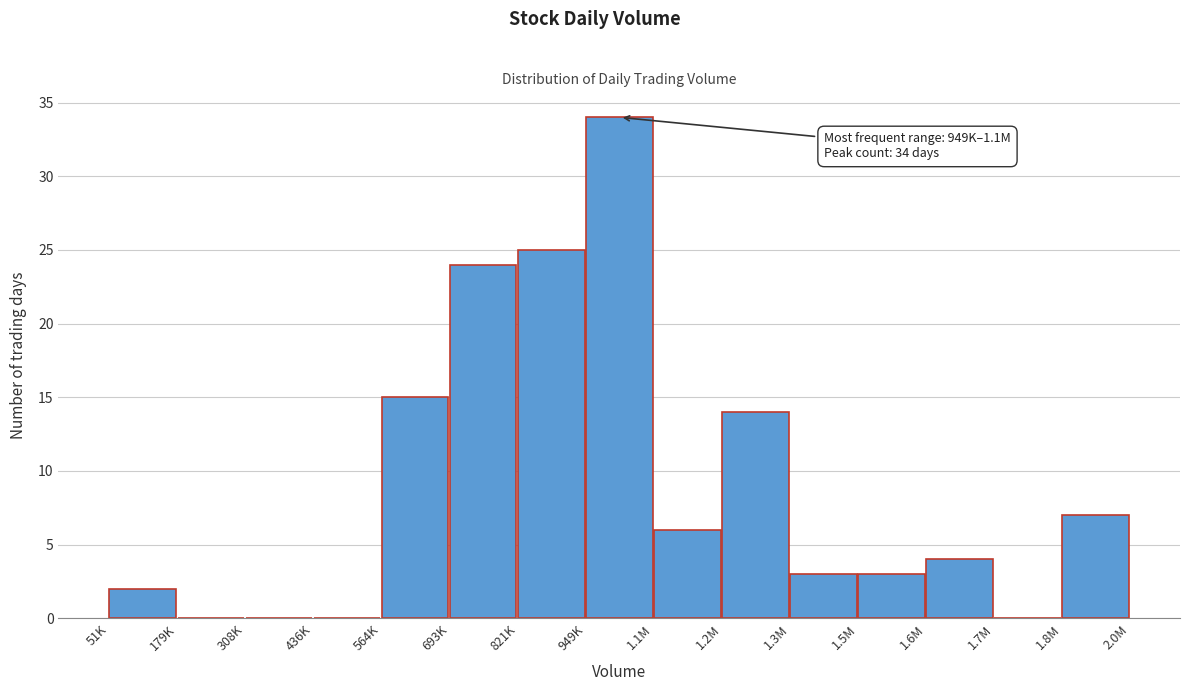

Reading left to right, transcribe all the data shown in this chart.

51K=2	179K=0	308K=0	436K=0	564K=15	693K=24	821K=25	949K=34	1.1M=6	1.2M=14	1.3M=3	1.5M=3	1.6M=4	1.7M=0	1.8M=7